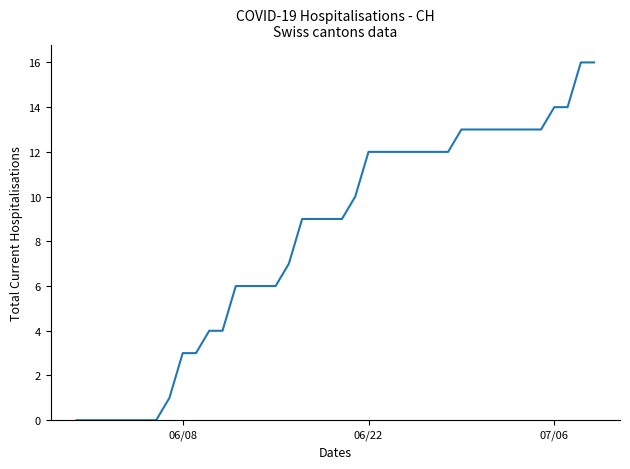

What is the greatest value displayed?

16